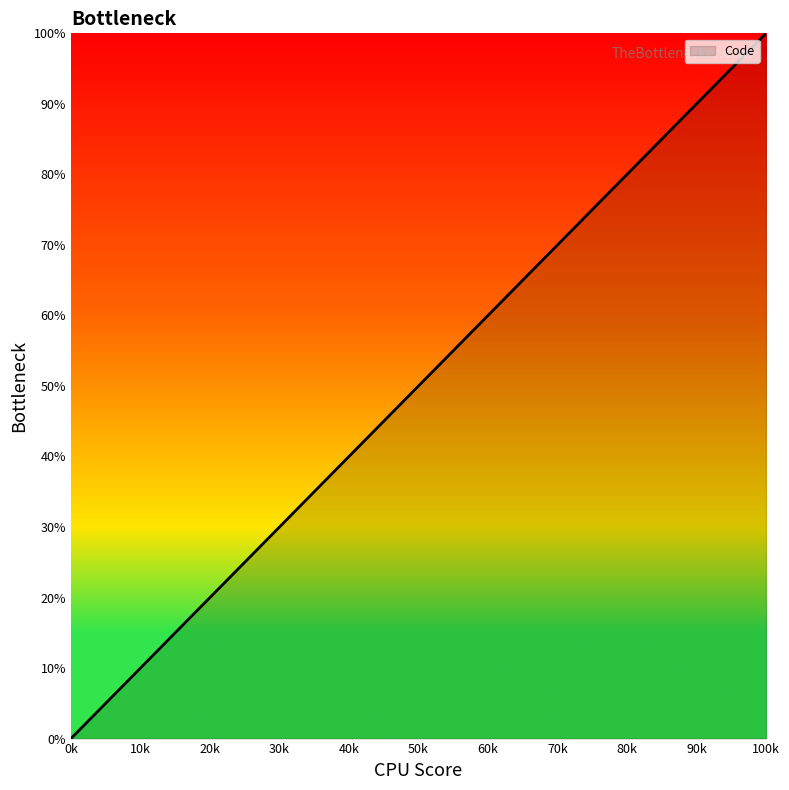

What is the difference between the maximum and minimum values?

100.0